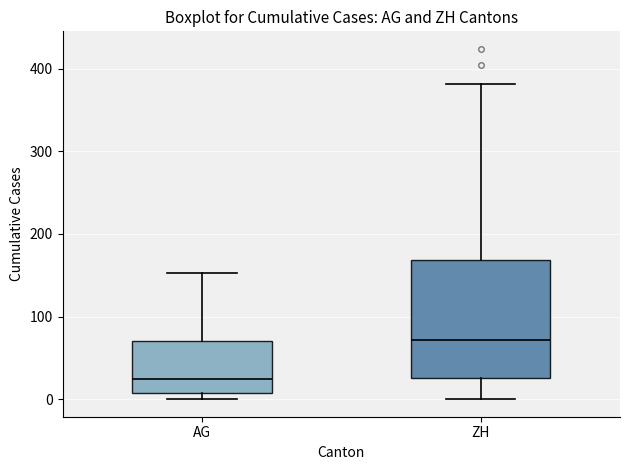

Where is the lower edge of the box for AG on the y-axis? The values are not printed on the chart, so give them approximately, as read against the axis.

10